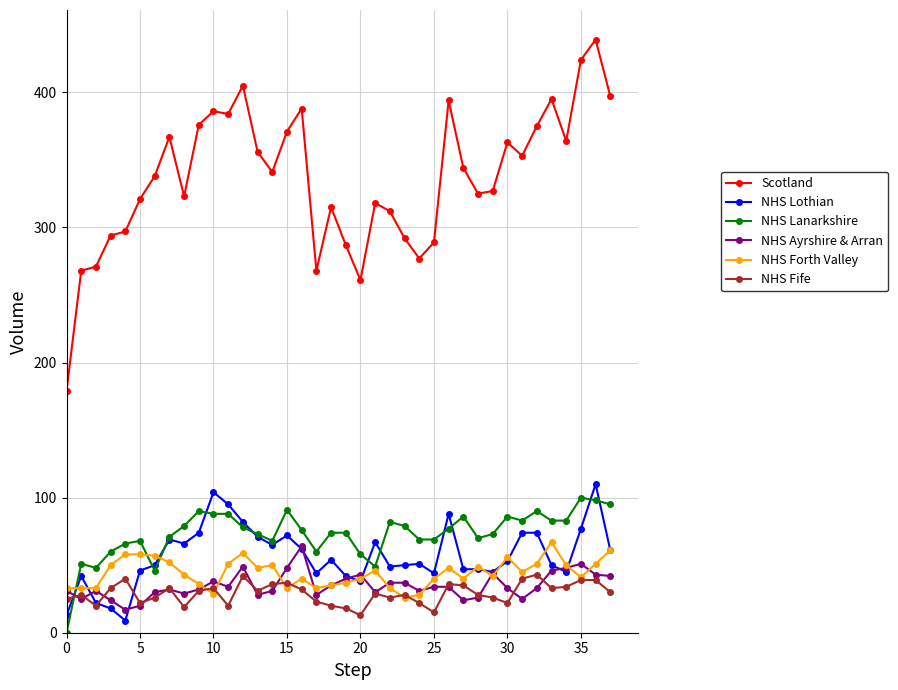

What is the maximum value for NHS Fife?

43